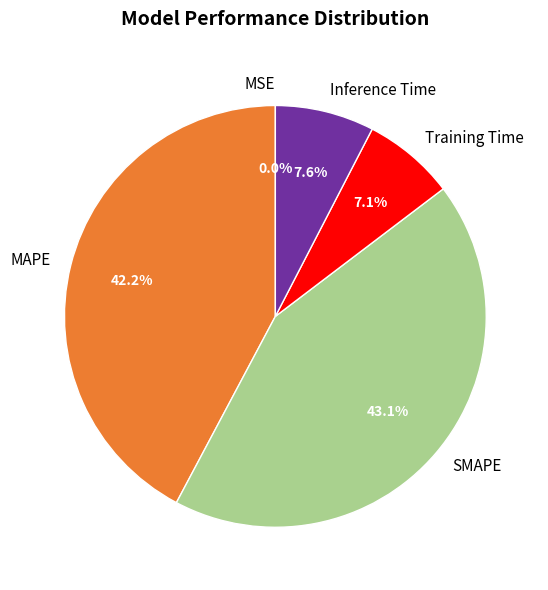

Between Inference Time and SMAPE, which is larger?

SMAPE